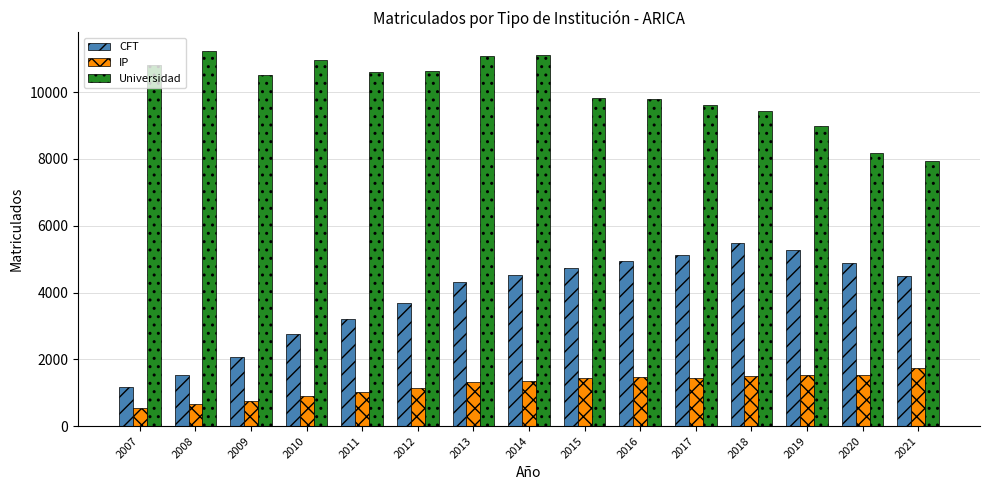

List the series in order of their peak value, highest first.

Universidad, CFT, IP